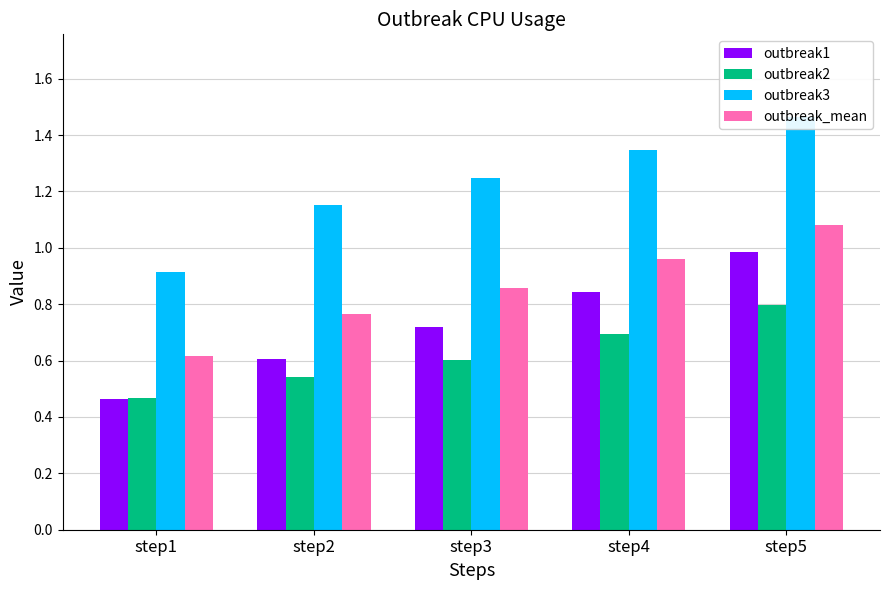

Reading right to left, transcribe all the data shown in this chart.

outbreak1: step5=1.0	step4=0.8	step3=0.7	step2=0.6	step1=0.5
outbreak2: step5=0.8	step4=0.7	step3=0.6	step2=0.5	step1=0.5
outbreak3: step5=1.5	step4=1.3	step3=1.2	step2=1.2	step1=0.9
outbreak_mean: step5=1.1	step4=1.0	step3=0.9	step2=0.8	step1=0.6